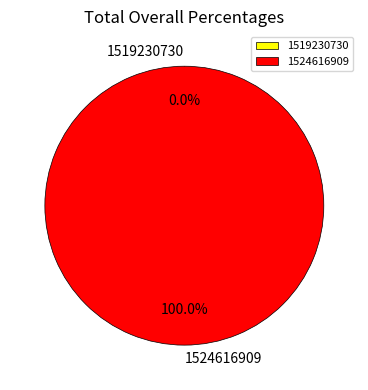

To the nearest percent, what is the average slice percentage?

50%